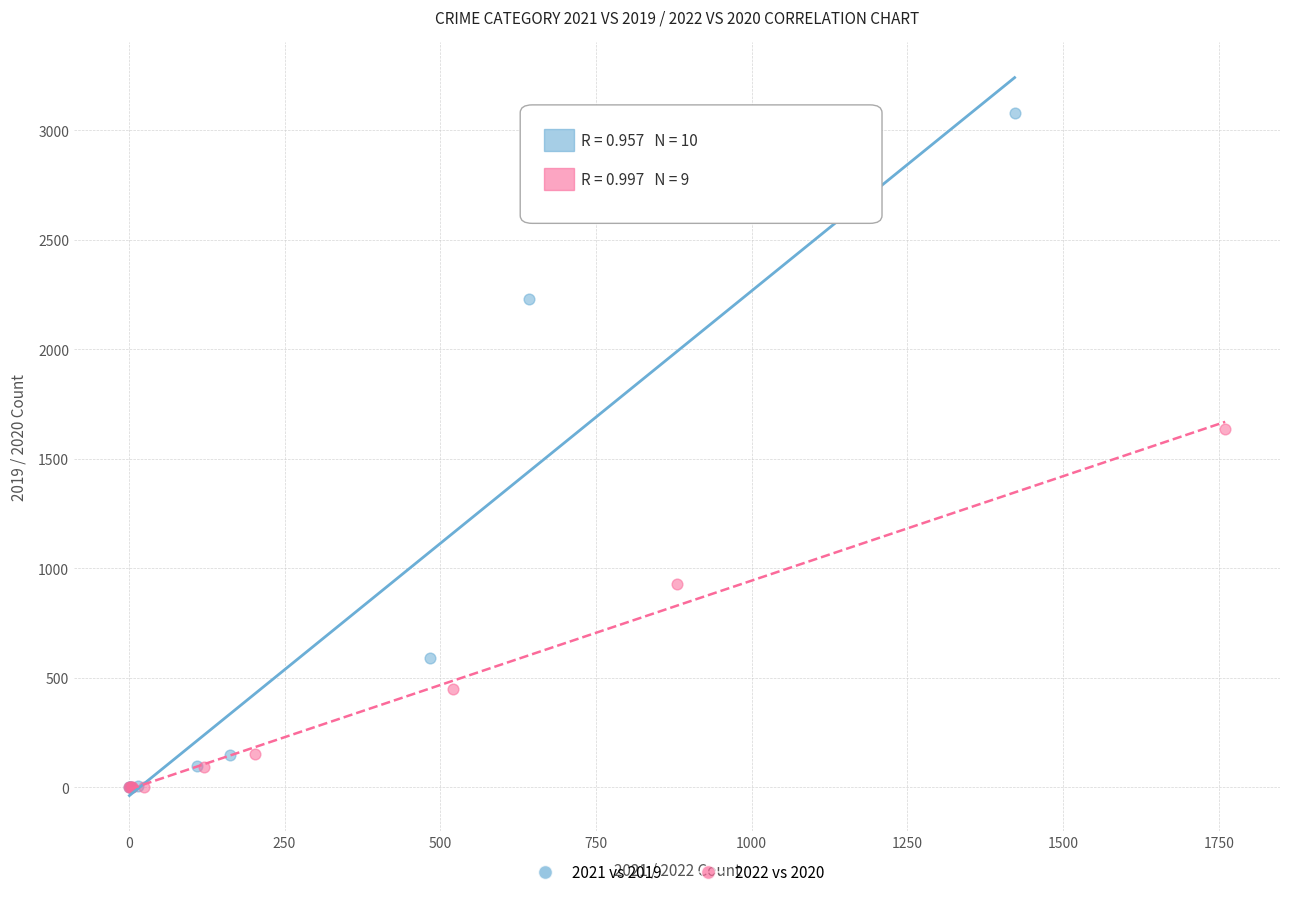

Which series has the widest spread of Y values?

2021 vs 2019